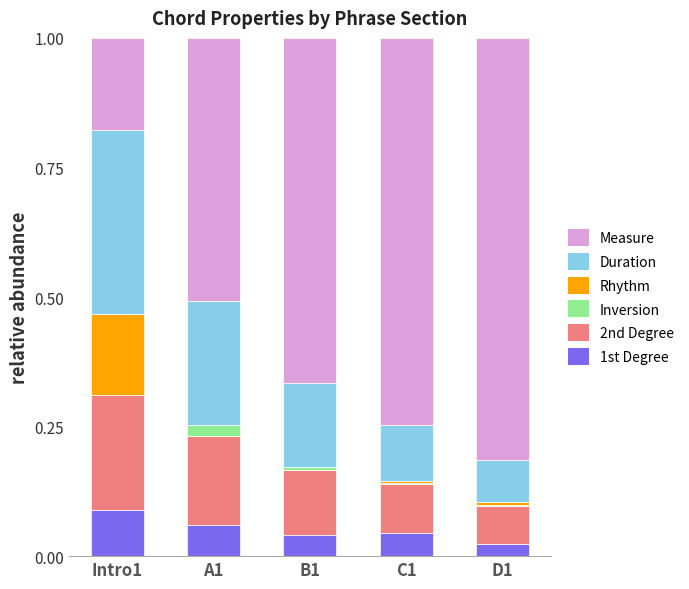

What is the total value across all series at A1?

1.0